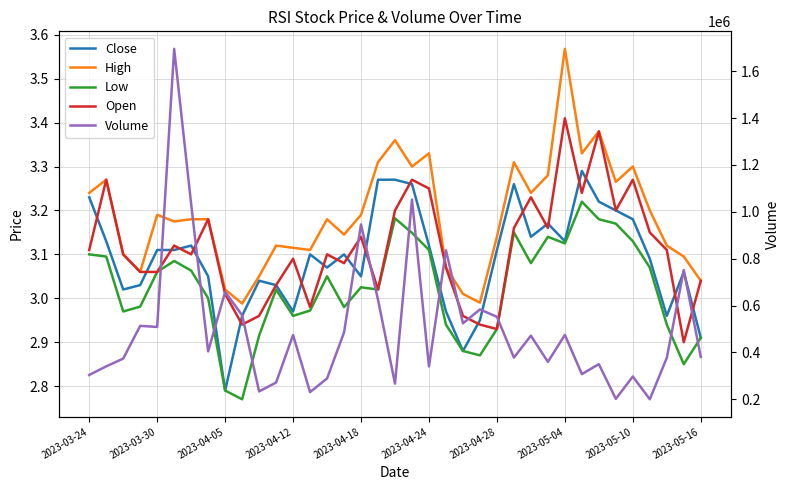

What is the total value across all series at 30?

350213.2